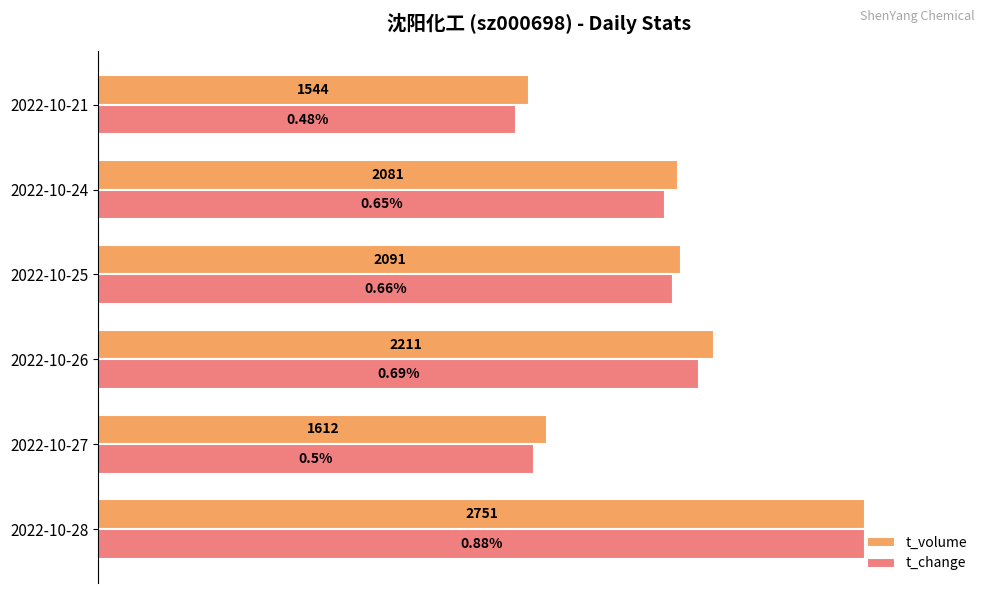

List the series in order of their peak value, highest first.

t_volume, t_change